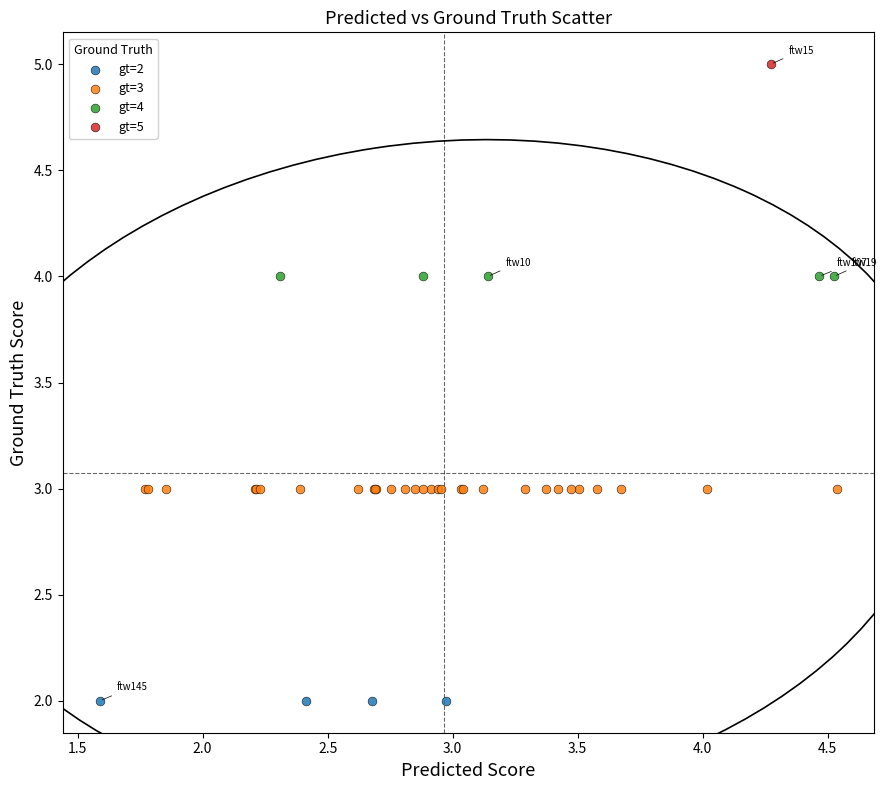

What are all the series names shown in the legend?

gt=2, gt=3, gt=4, gt=5